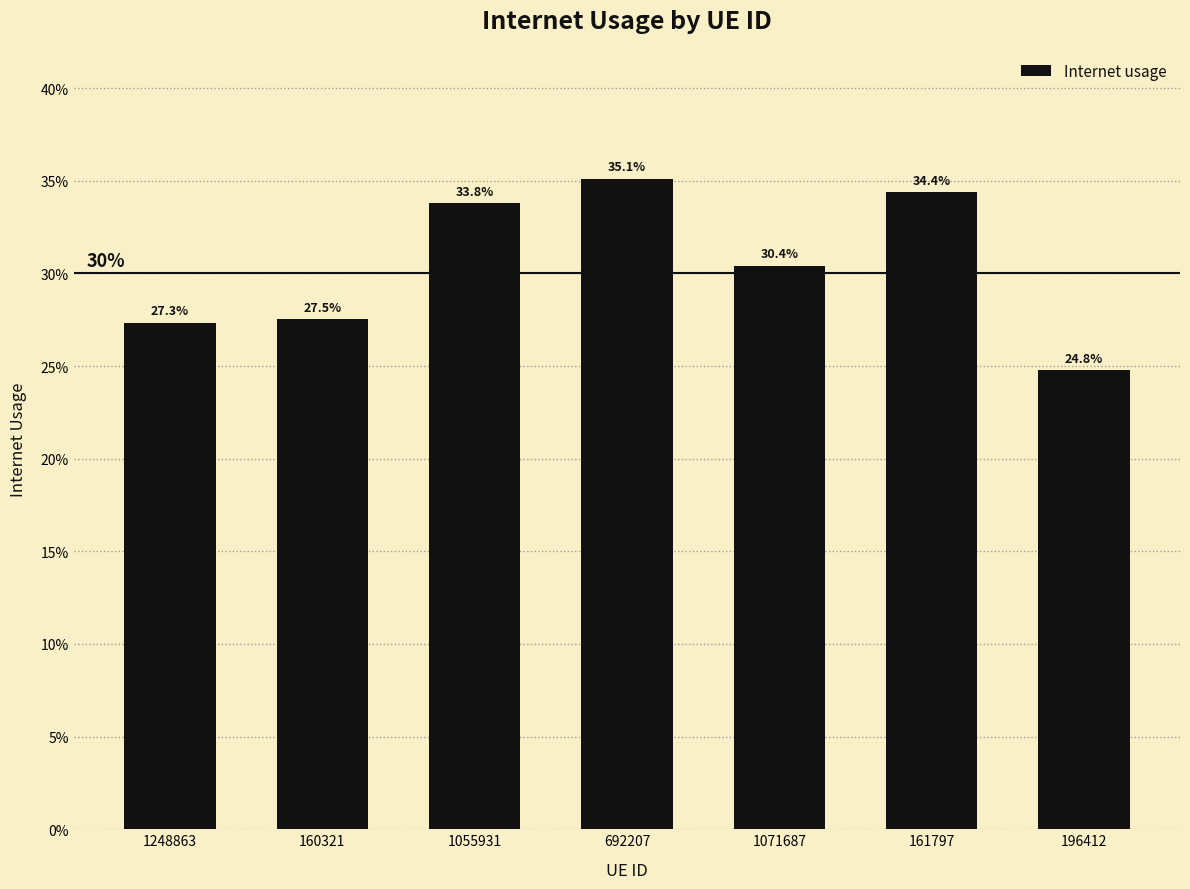

At which category does the chart reach its peak across all series?

692207